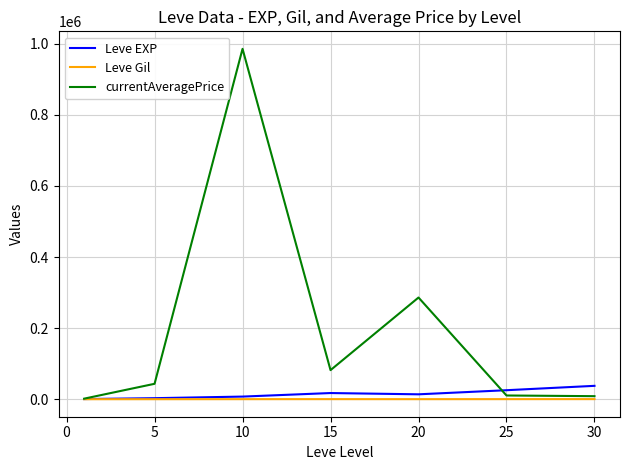

Which series has the widest spread of values?

currentAveragePrice